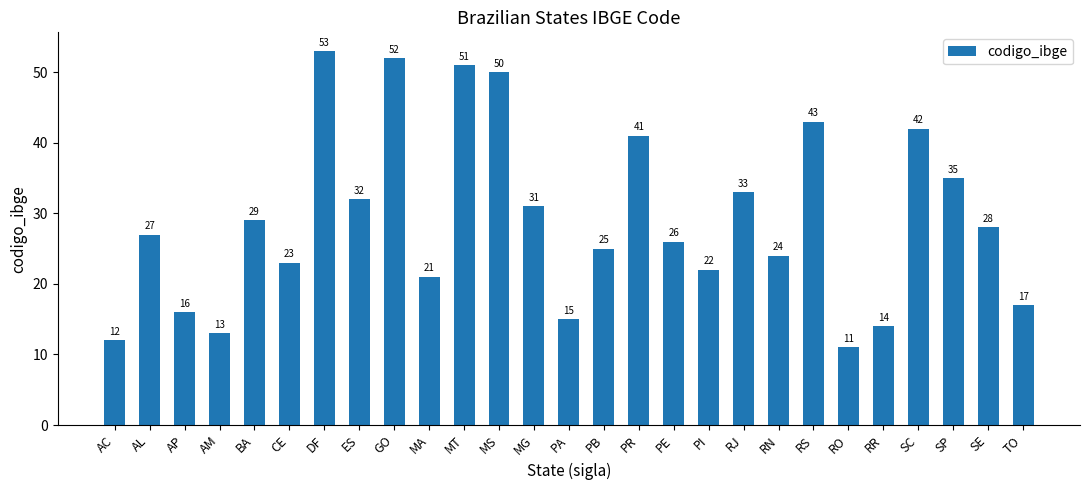

At which category does the chart reach its minimum across all series?

RO